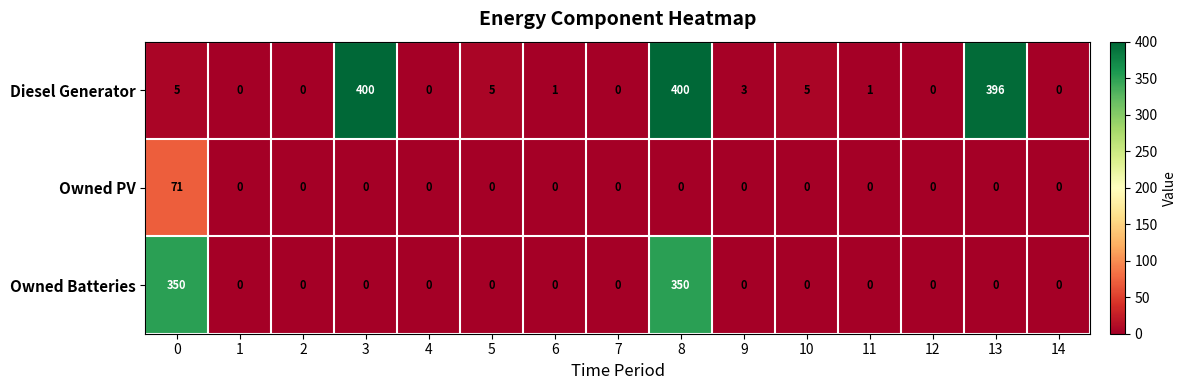

List the series in order of their peak value, lowest first.

Owned PV, Owned Batteries, Diesel Generator